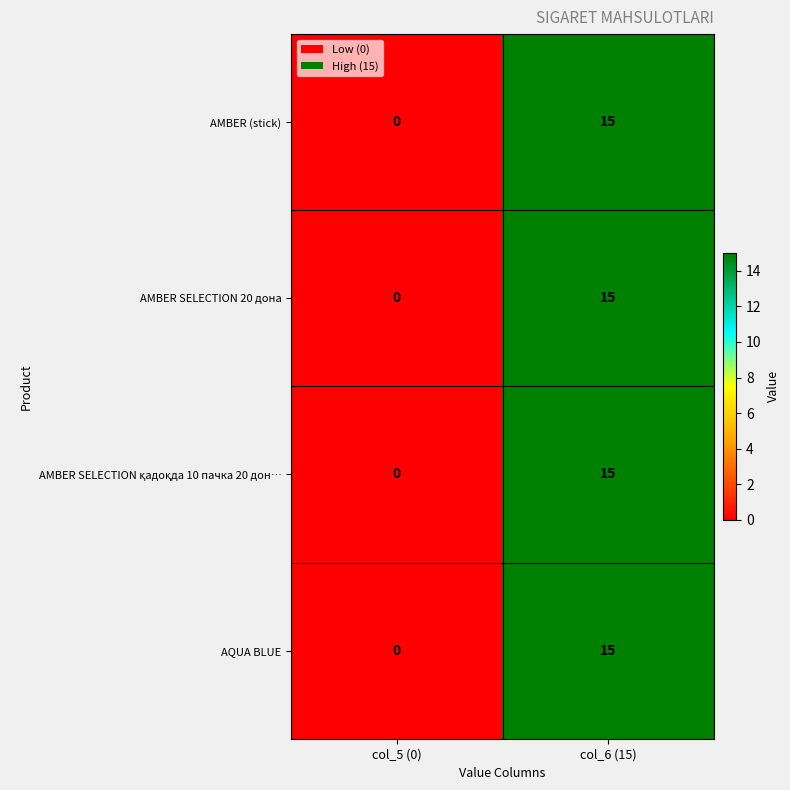

What is the sum of all AMBER SELECTION 20 дона values?

15